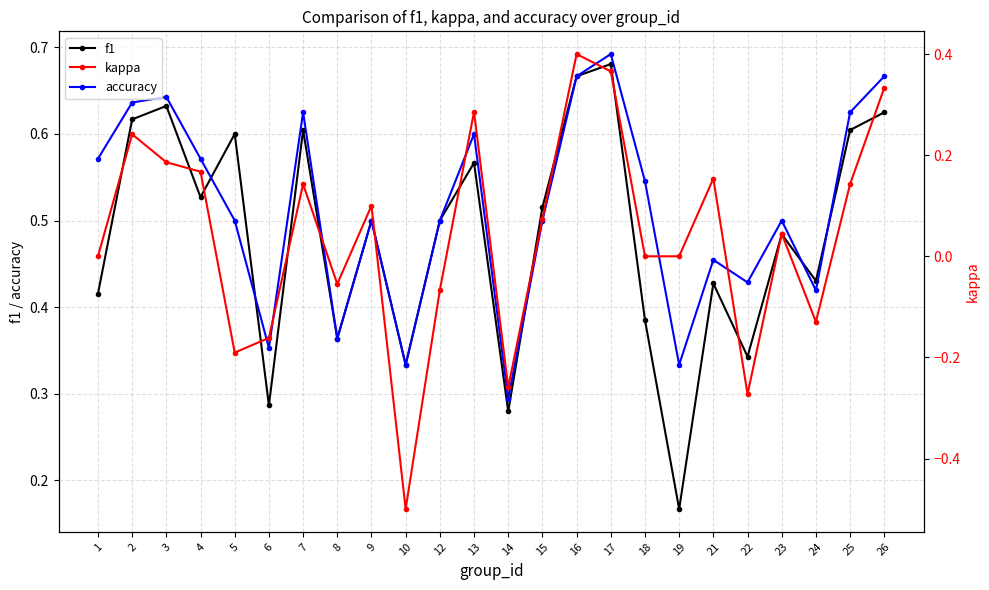

Which series has the widest spread of values?

kappa